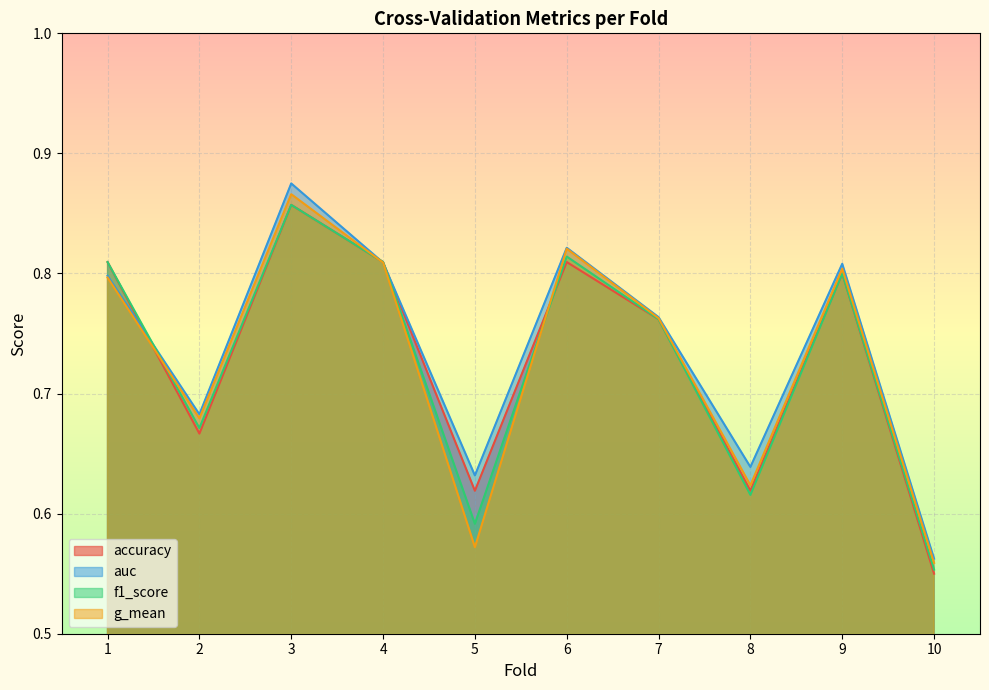

What is the sum of all accuracy values?

7.3